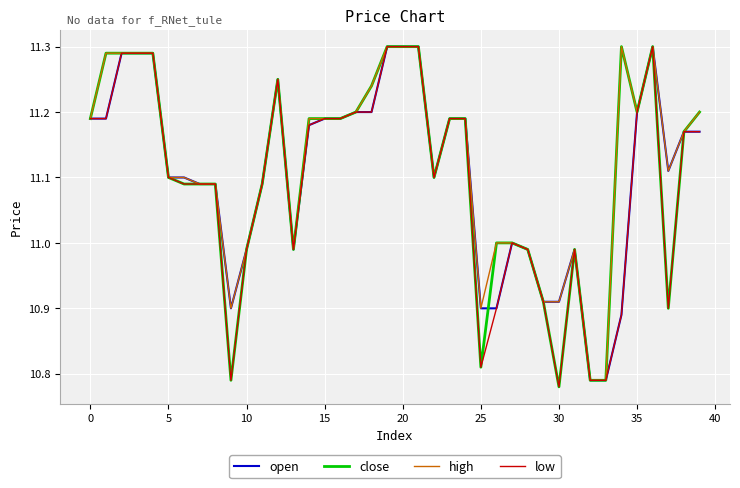

How many lines are shown in the chart?

4